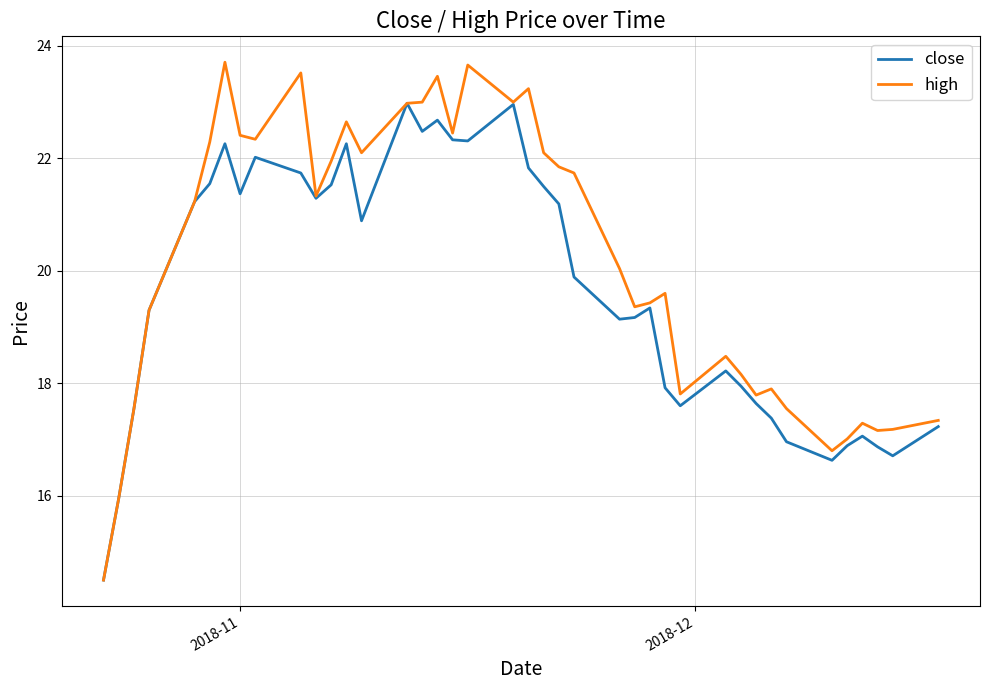

List the series in order of their overall mean, highest first.

high, close